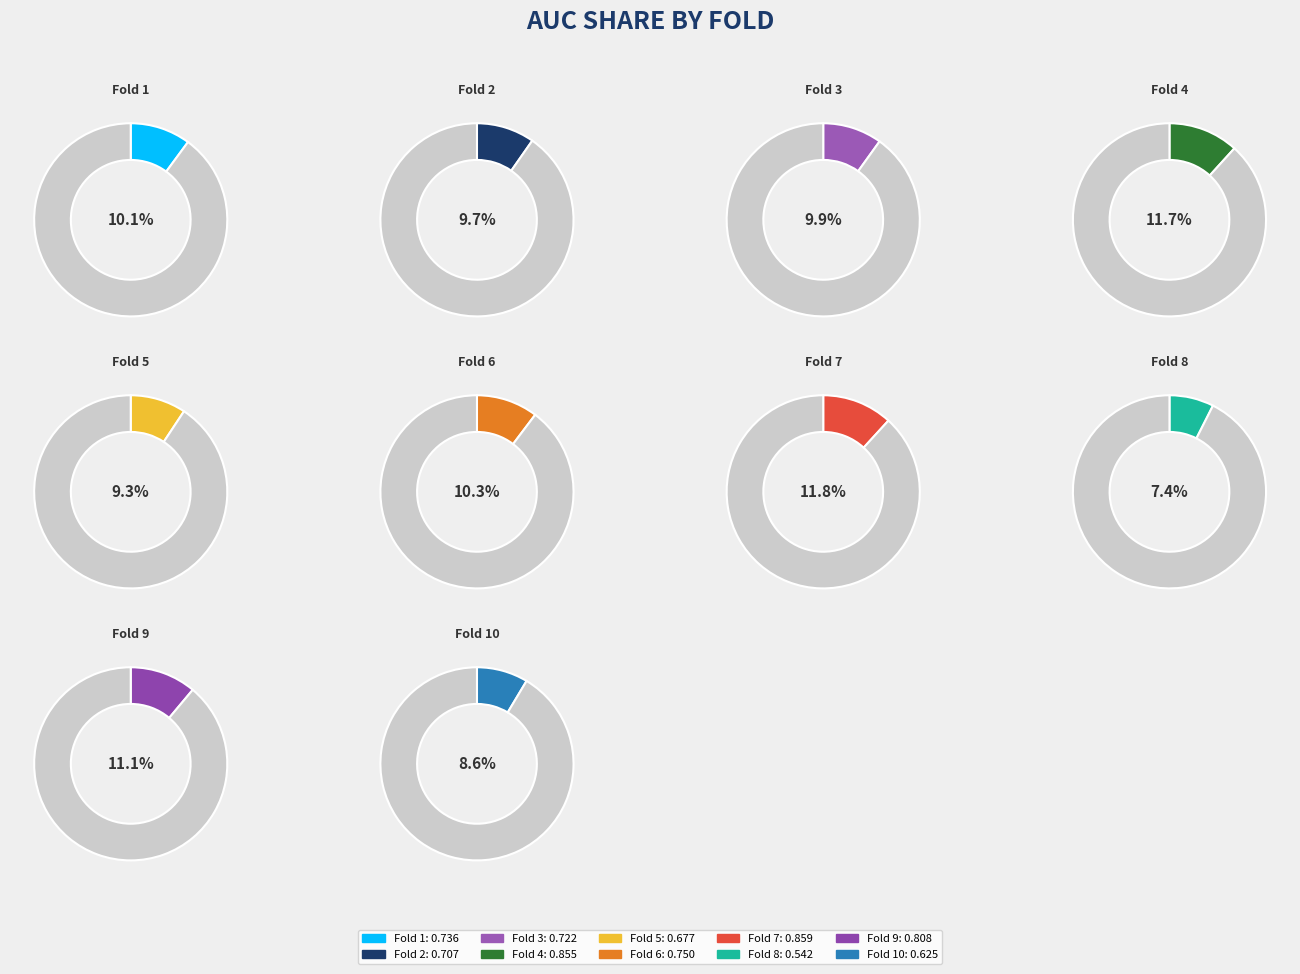

Is Fold 7 the majority of the pie?

No